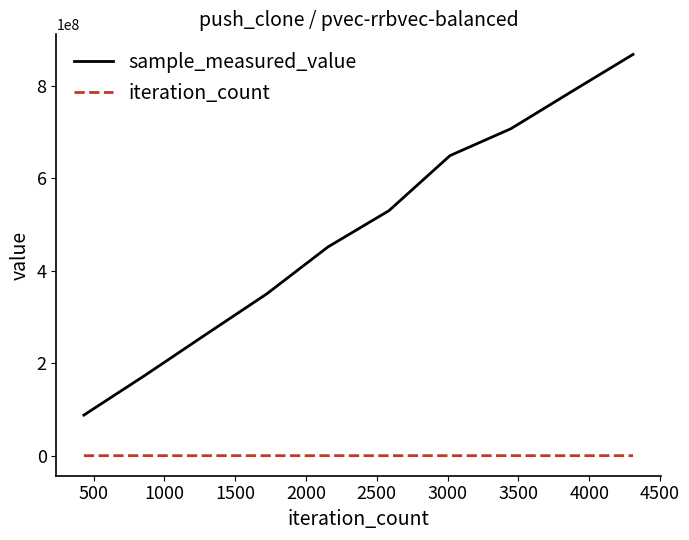

What is the lowest value of the iteration_count series?

431